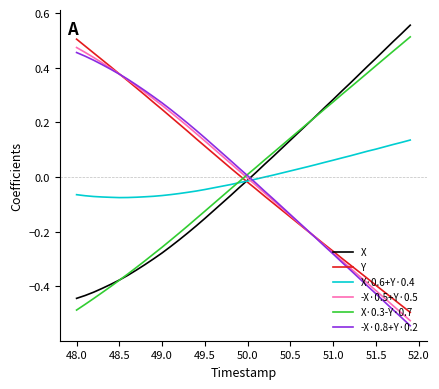

Does the chart display data point markers on the line(s)?

No